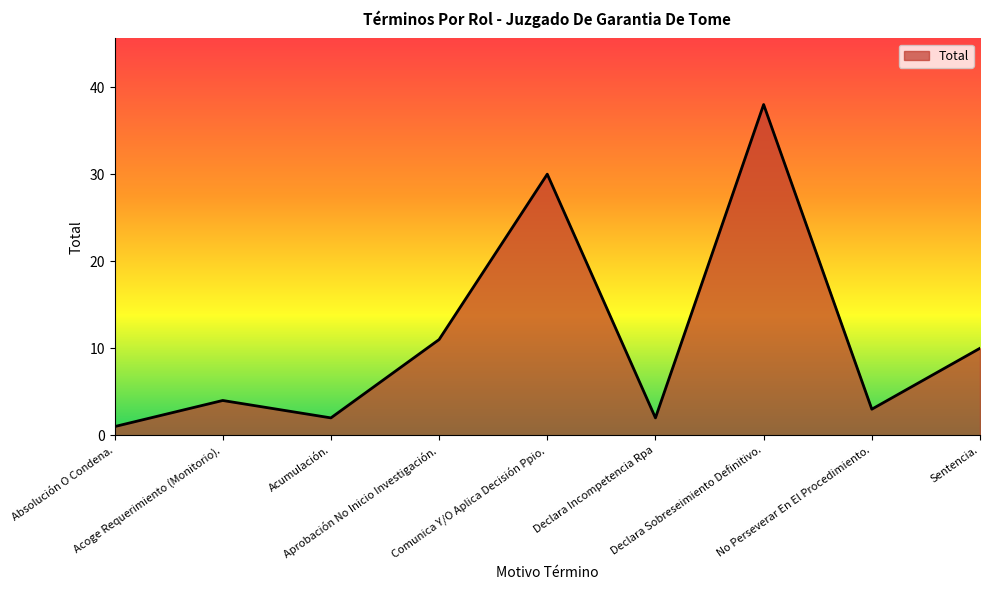

Reading right to left, transcribe all the data shown in this chart.

Sentencia.=10	No Perseverar En El Procedimiento.=3	Declara Sobreseimiento Definitivo.=38	Declara Incompetencia Rpa=2	Comunica Y/O Aplica Decisión Ppio.=30	Aprobación No Inicio Investigación.=11	Acumulación.=2	Acoge Requerimiento (Monitorio).=4	Absolución O Condena.=1